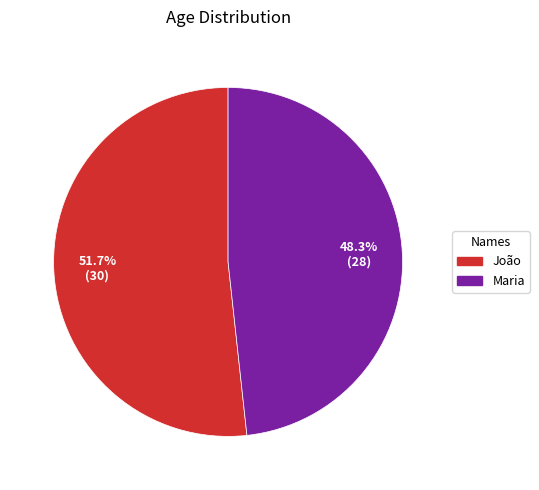

The João slice represents 43% of the pie. True or false?

False